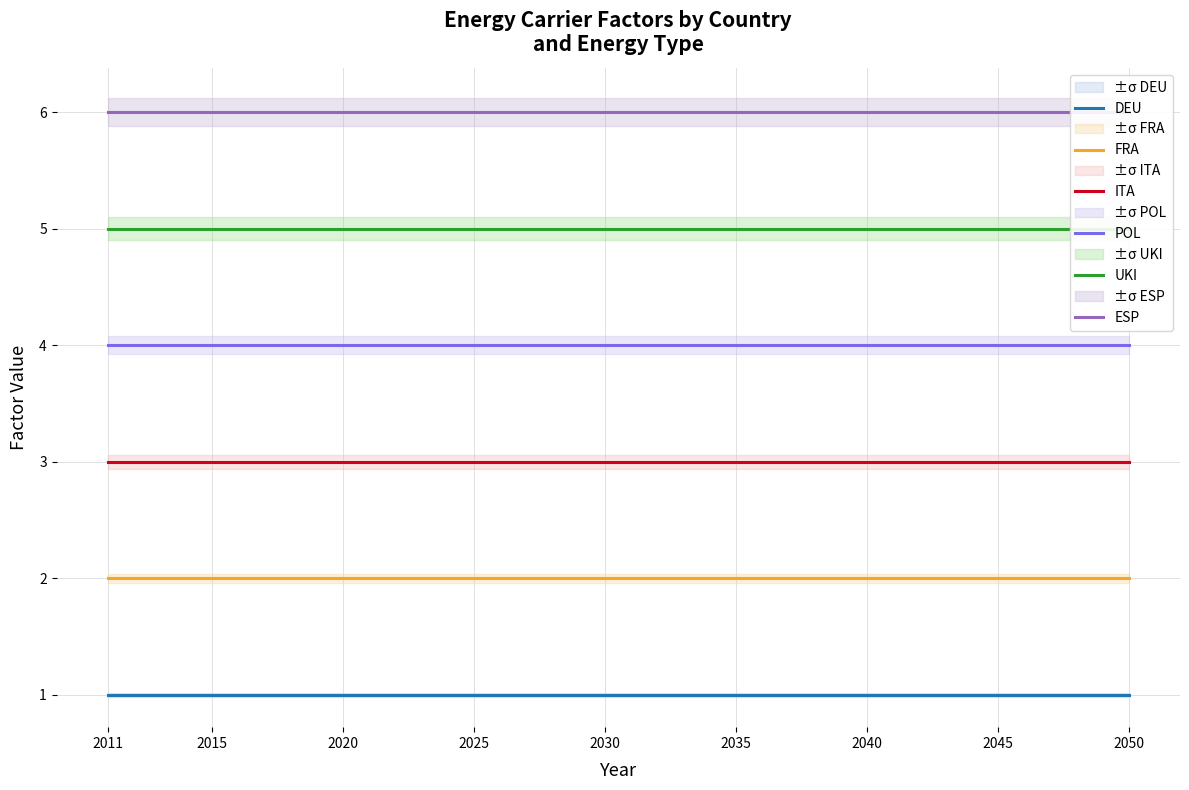

At which label is POL closest to 4?

2011